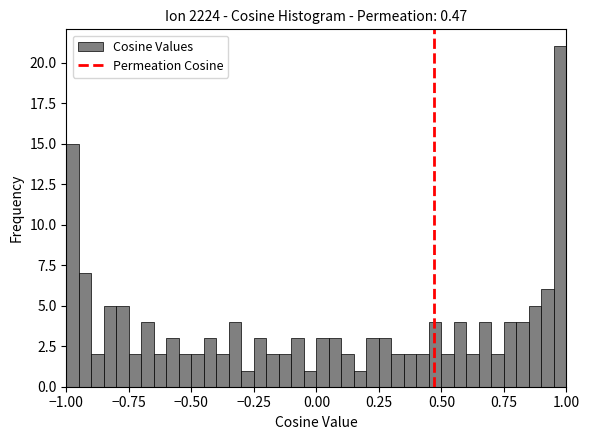

Read against the x-axis, roughly where is the centre of the tallest bar?

1.00